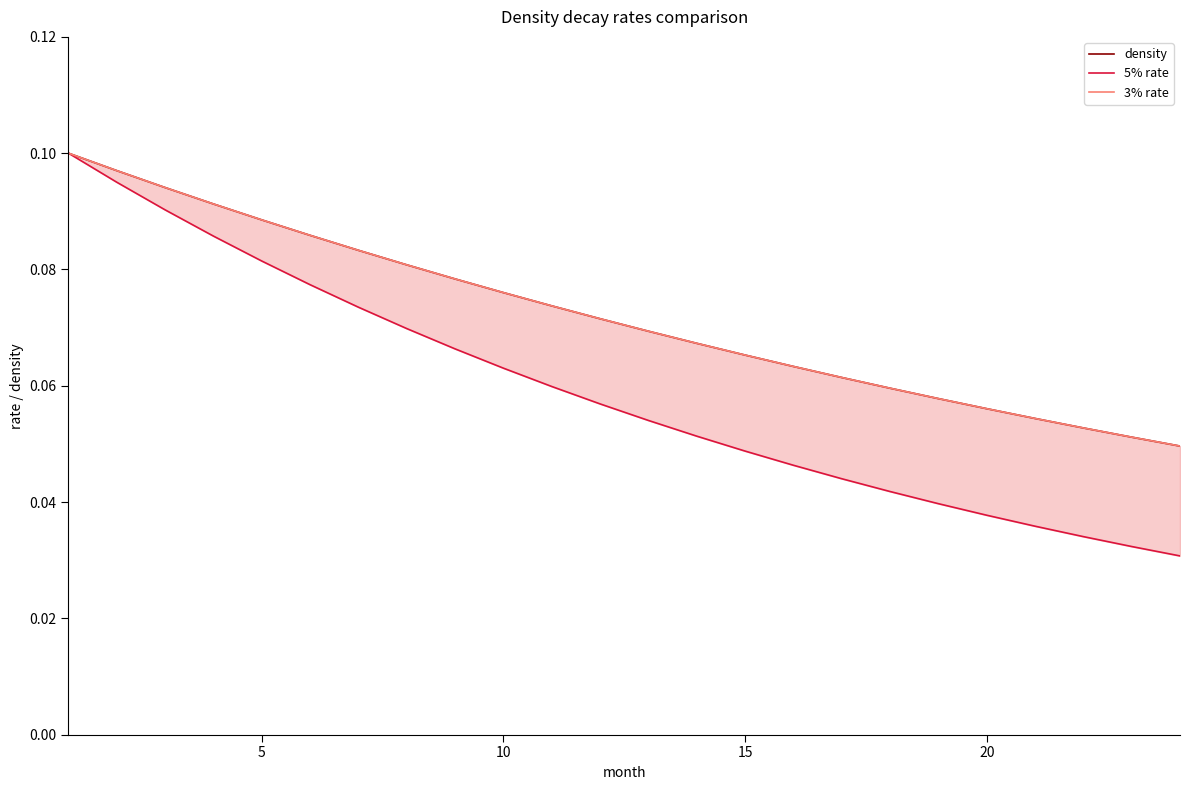

How many density values are between 0 and 1?

24